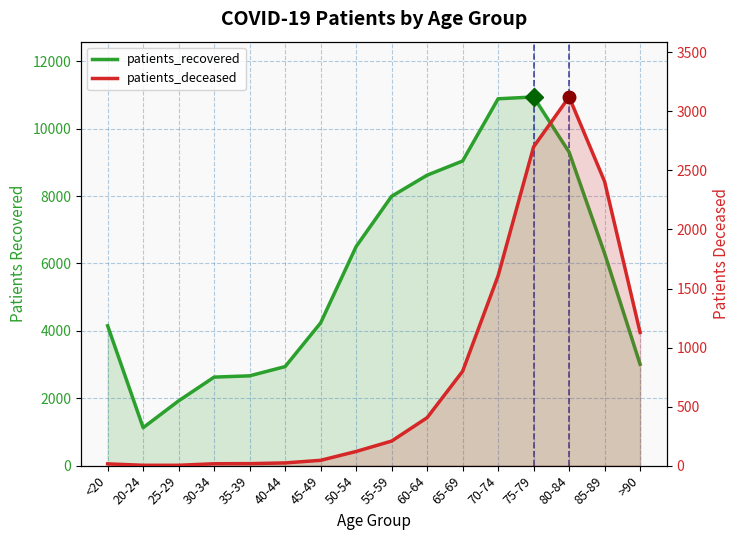

How many data points in patients_deceased are above 208?

7